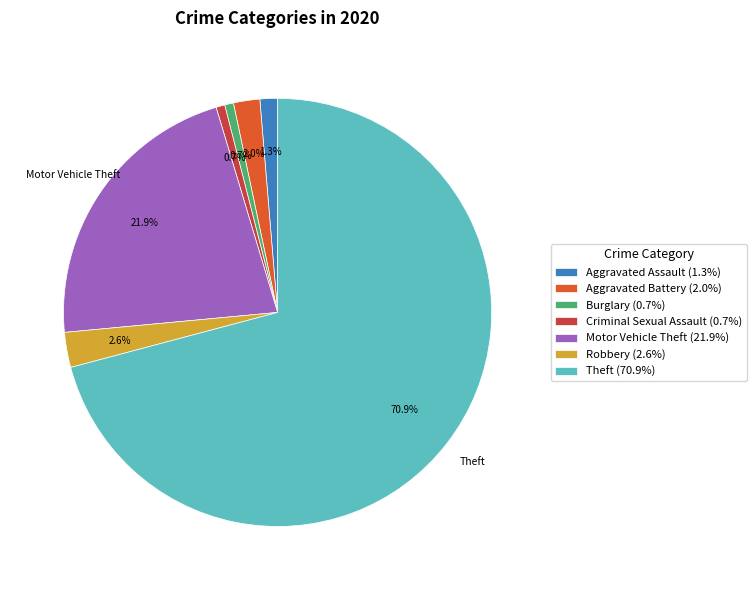

Approximately how many times larger is the value at Criminal Sexual Assault (0.7%) compared to Robbery (2.6%)?

0.3